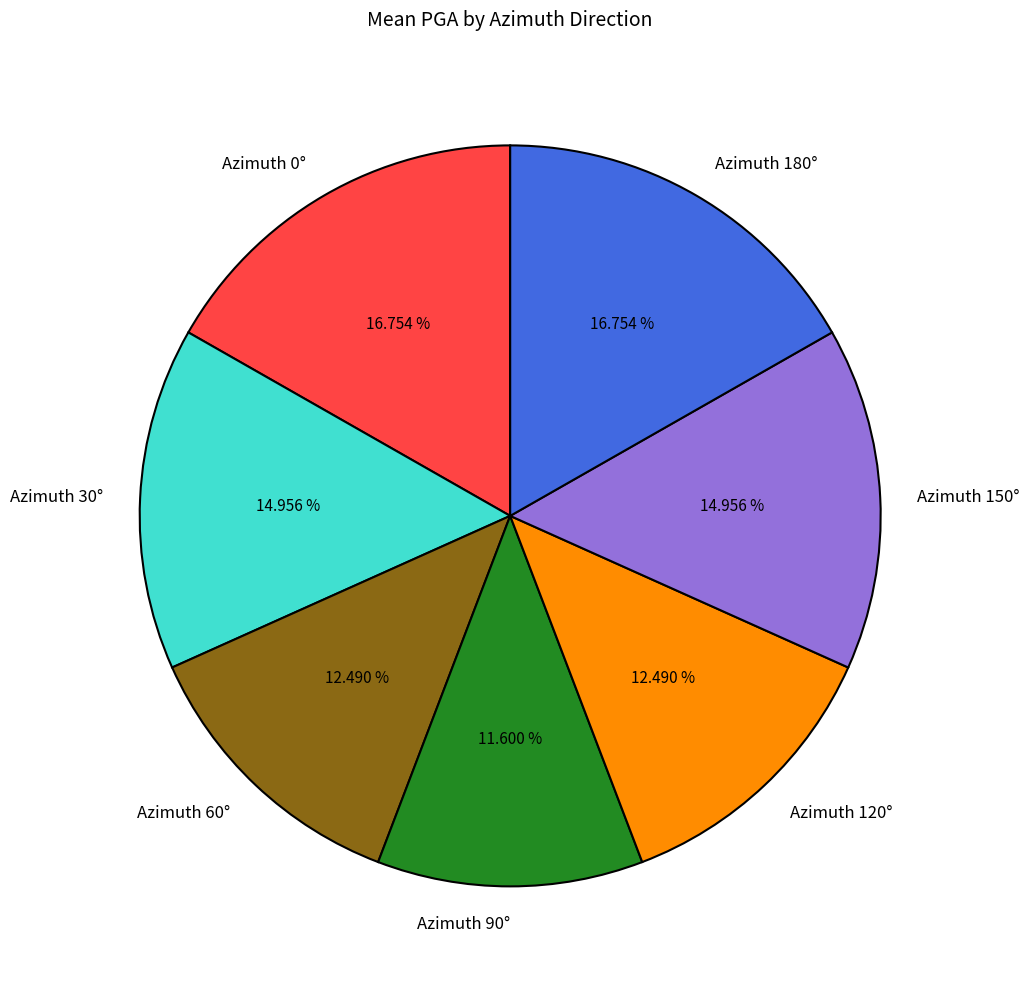

Which slice is the smallest?

Azimuth 90°